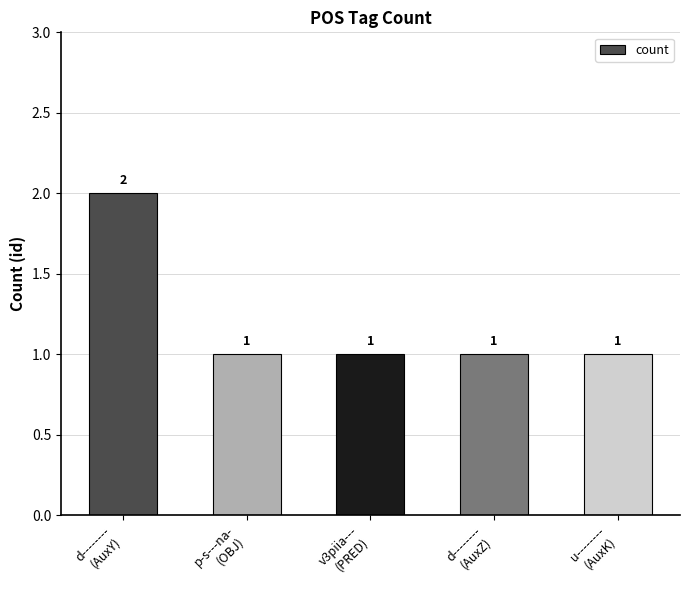

What is the minimum value shown in the chart?

1